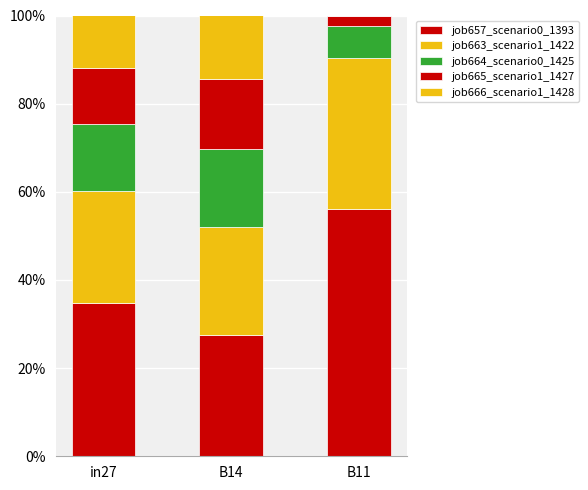

How many job664_scenario0_1425 values are between 0 and 1?

3